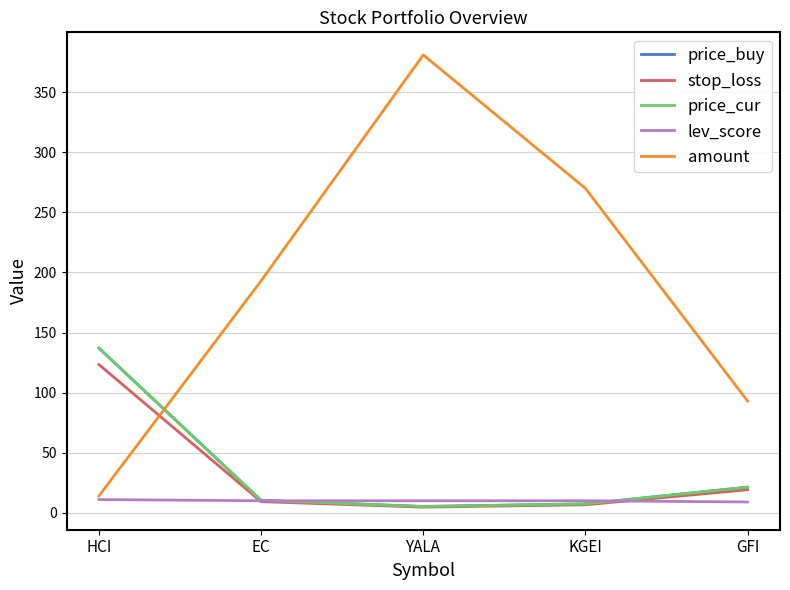

The amount series shows 560.3 at YALA. True or false?

False